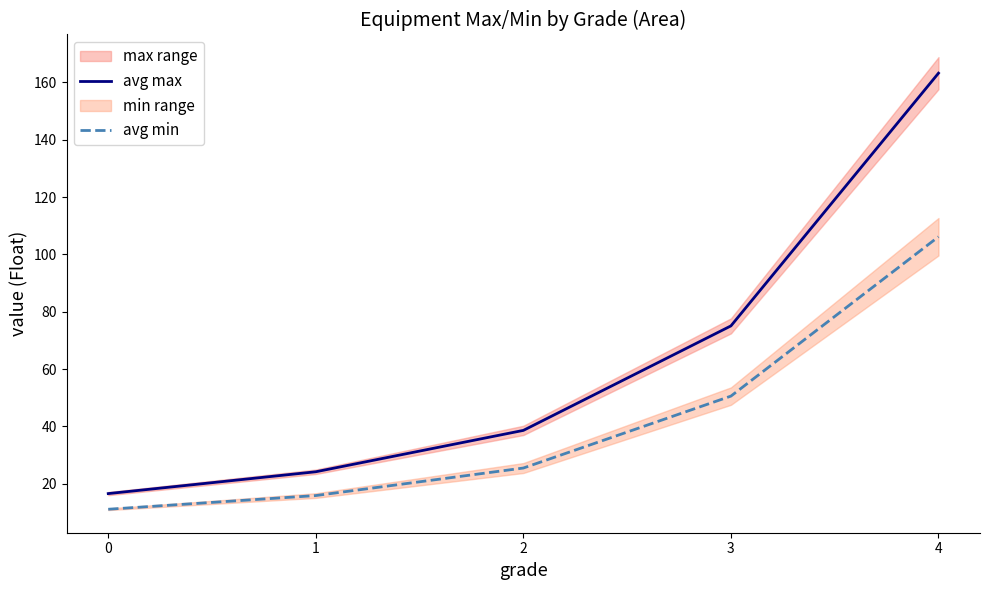

True or false: avg min has more than 2 points higher than both neighbors.

False